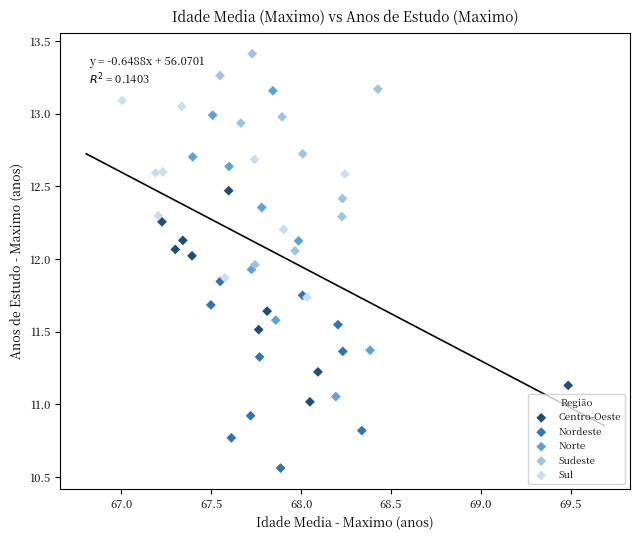

Which series reaches the maximum Y coordinate?

Sudeste